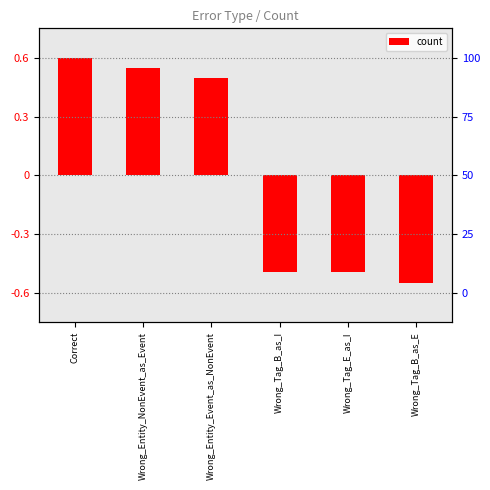

List the labels in order of value, smallest first.

Wrong_Tag_B_as_E, Wrong_Tag_B_as_I, Wrong_Tag_E_as_I, Wrong_Entity_Event_as_NonEvent, Wrong_Entity_NonEvent_as_Event, Correct